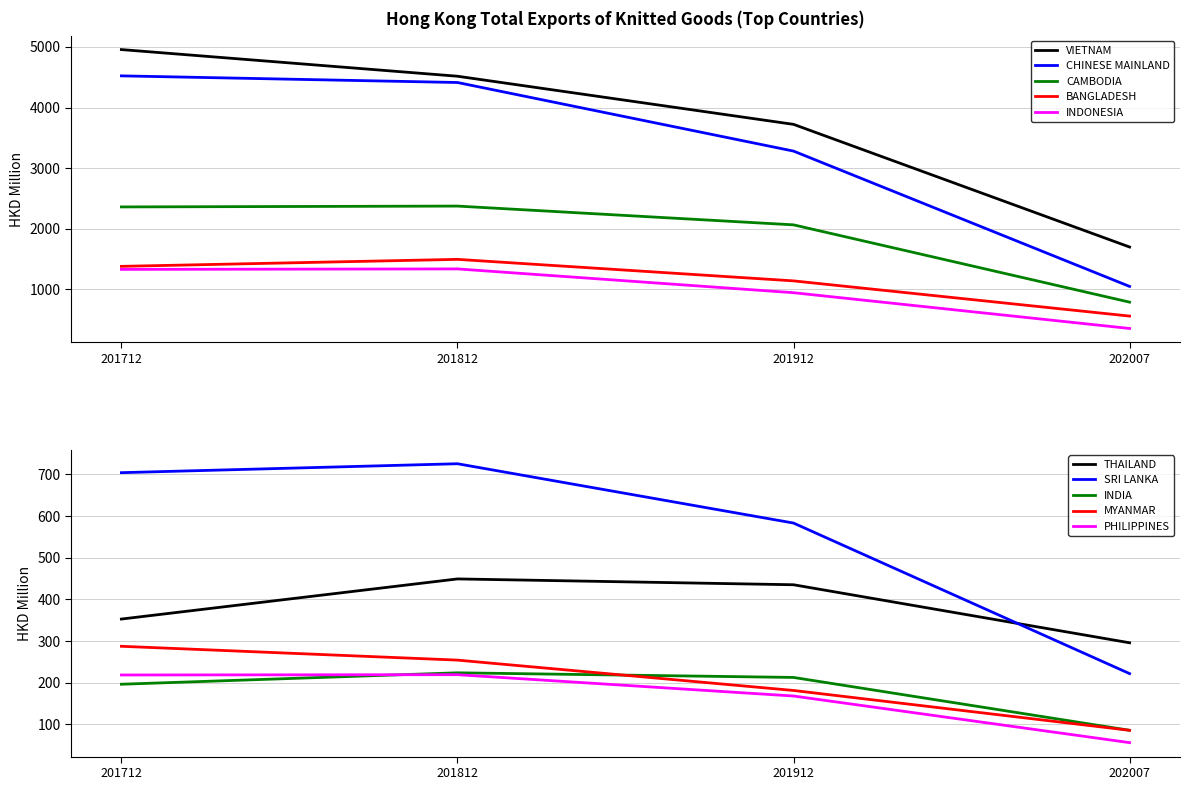

What is the highest value of the 201812 series?

4516.4